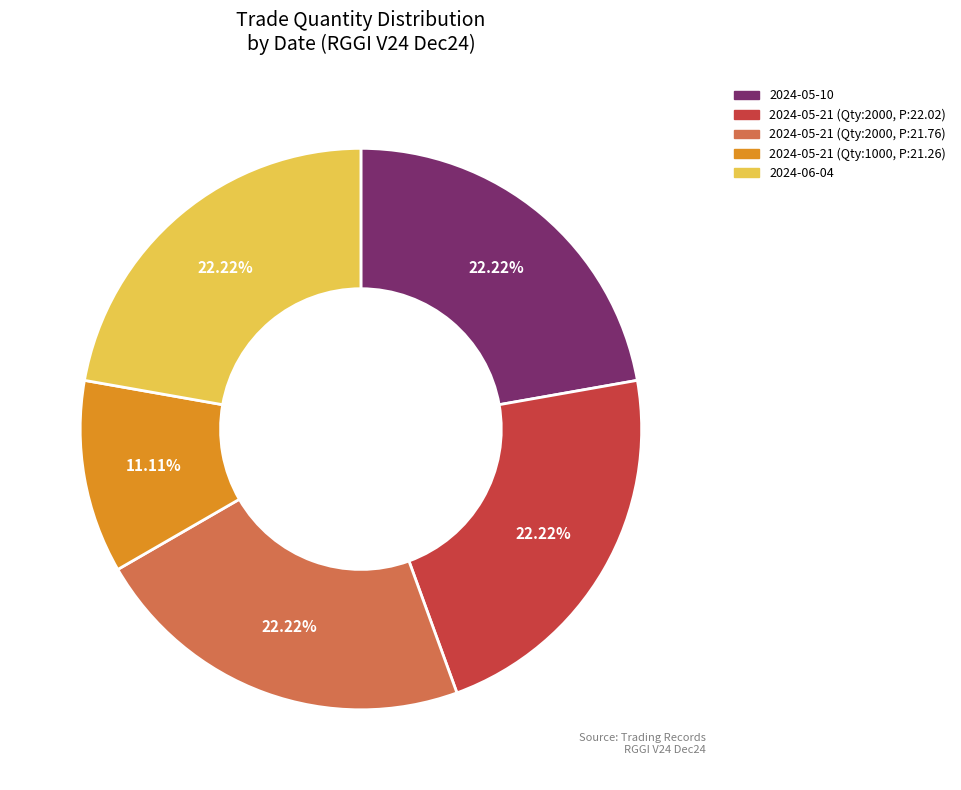

Which category has the smallest portion of the pie?

2024-05-21 (Qty:1000, P:21.26)